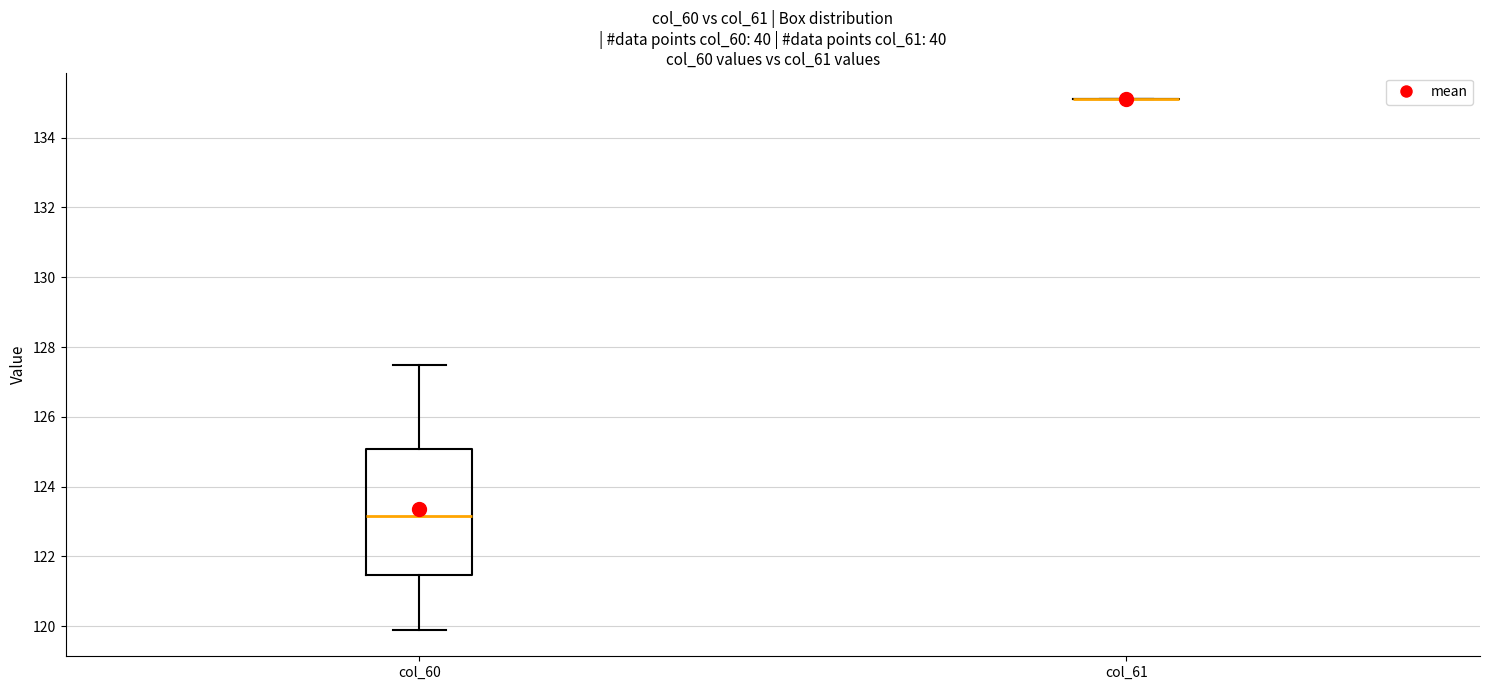

Reading left to right, transcribe this box plot: for each box, give where its median line is, the range the box spans, and where its two whiskers end, as read against the y-axis. The values are not printed on the chart, so give them approximately, as read against the axis.

col_60: median 123.2, box 121.4 to 125.0, whiskers 120.0 to 127.6
col_61: box collapsed to a line at 135.2, whiskers 135.2 to 135.2